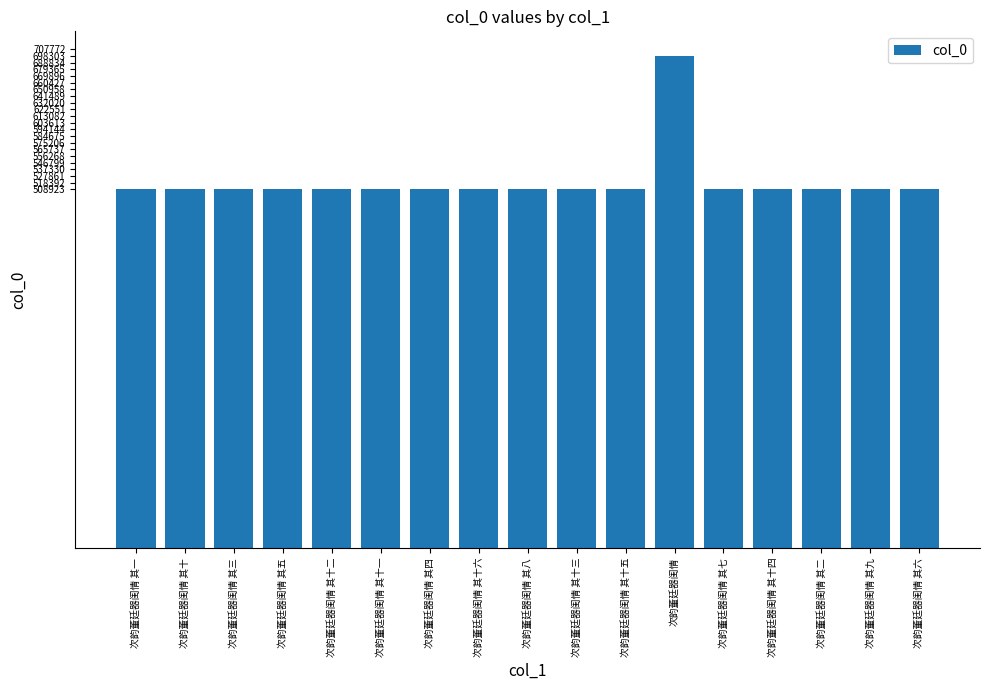

What is the ratio of the value at 次韵董廷器闺情 其十四 to the value at 次韵董廷器闺情 其十二?

1.0